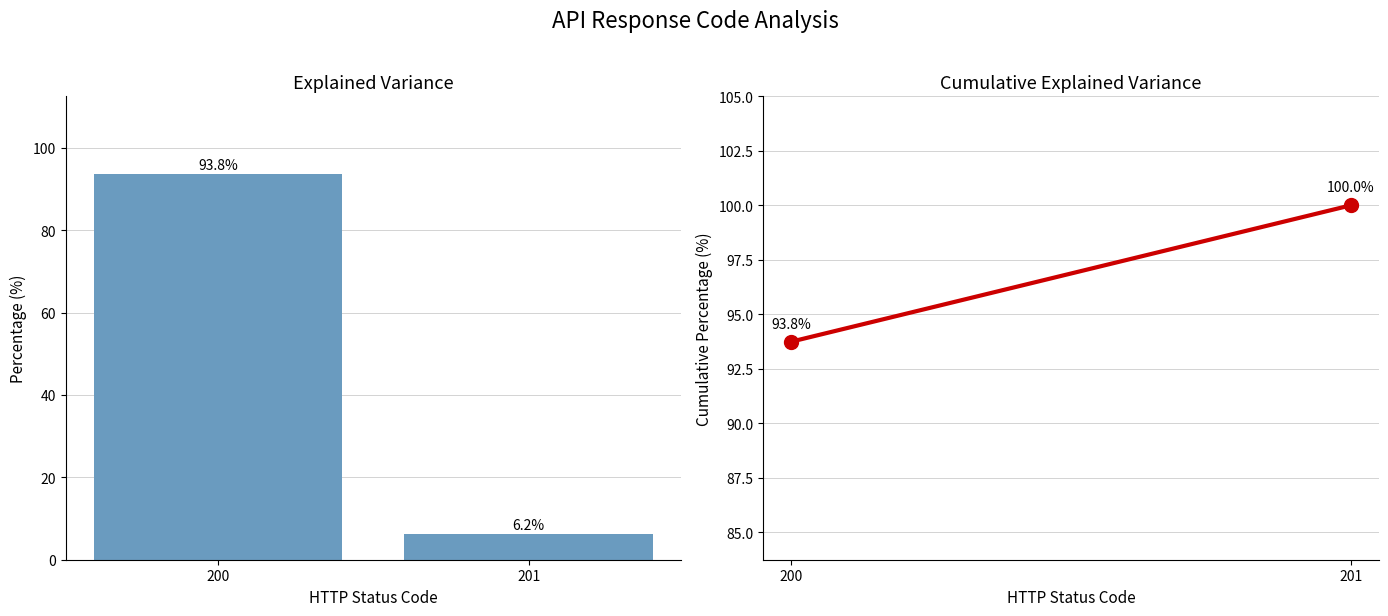

Rank the categories by value from highest to lowest.

200, 201